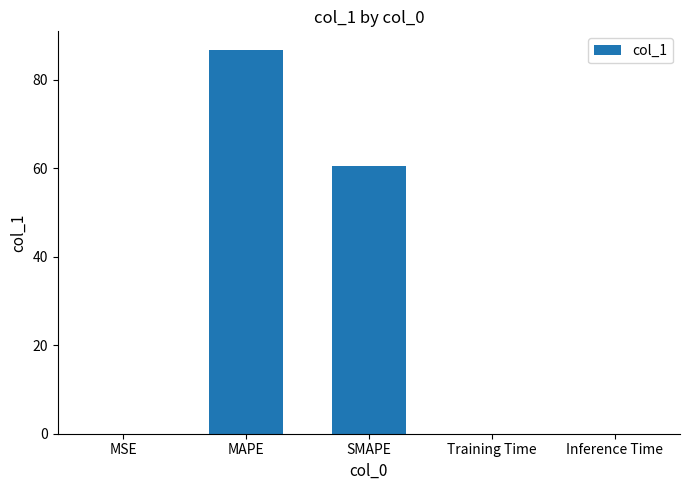

What is the sum of all values?

147.2